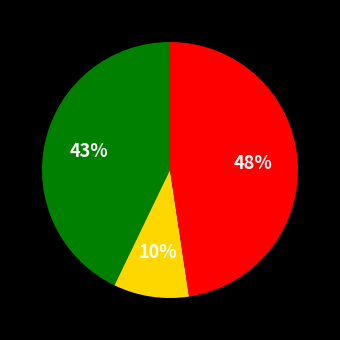

To the nearest percent, what is the difference between the largest and smallest slice percentages?

38%